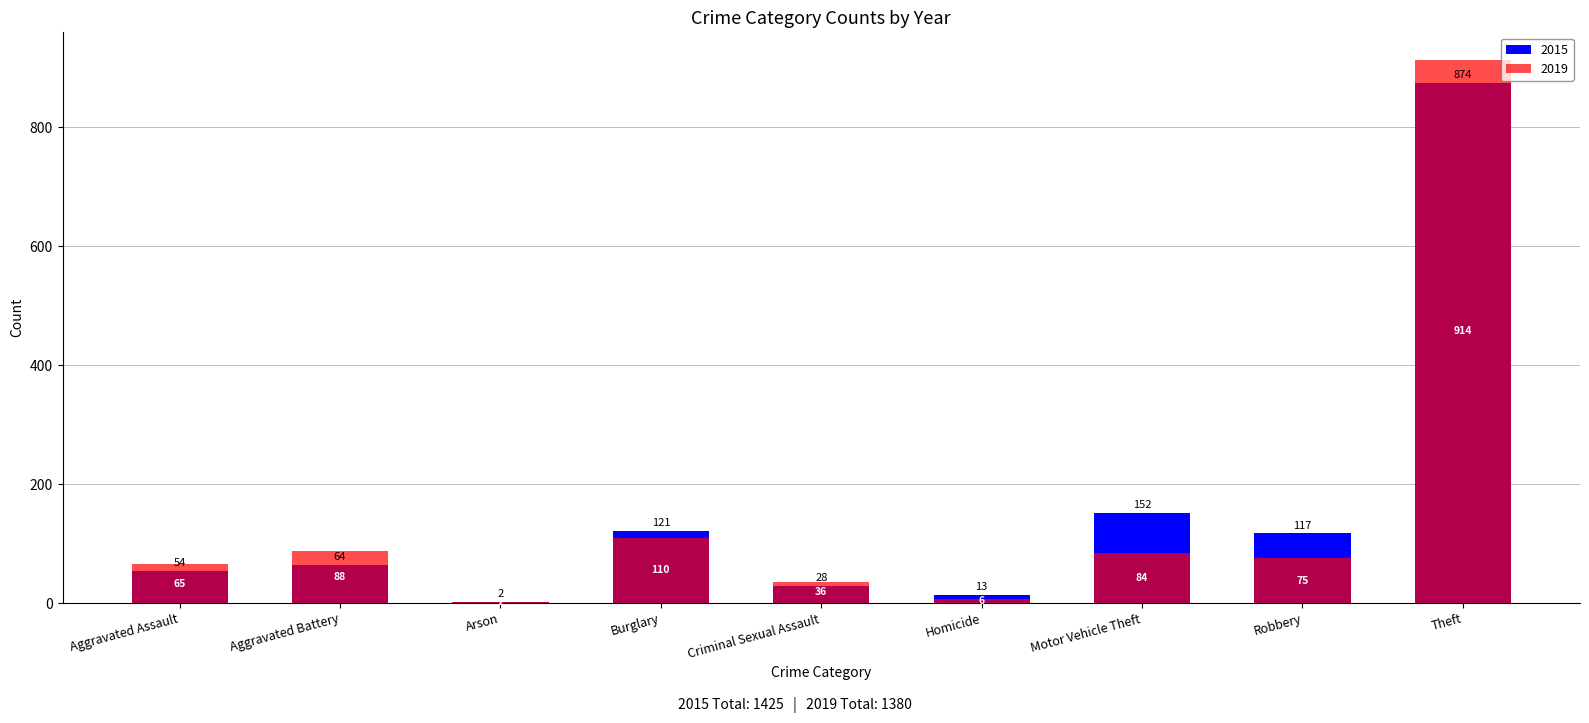

At which label does 2019 first exceed 75?

Aggravated Battery